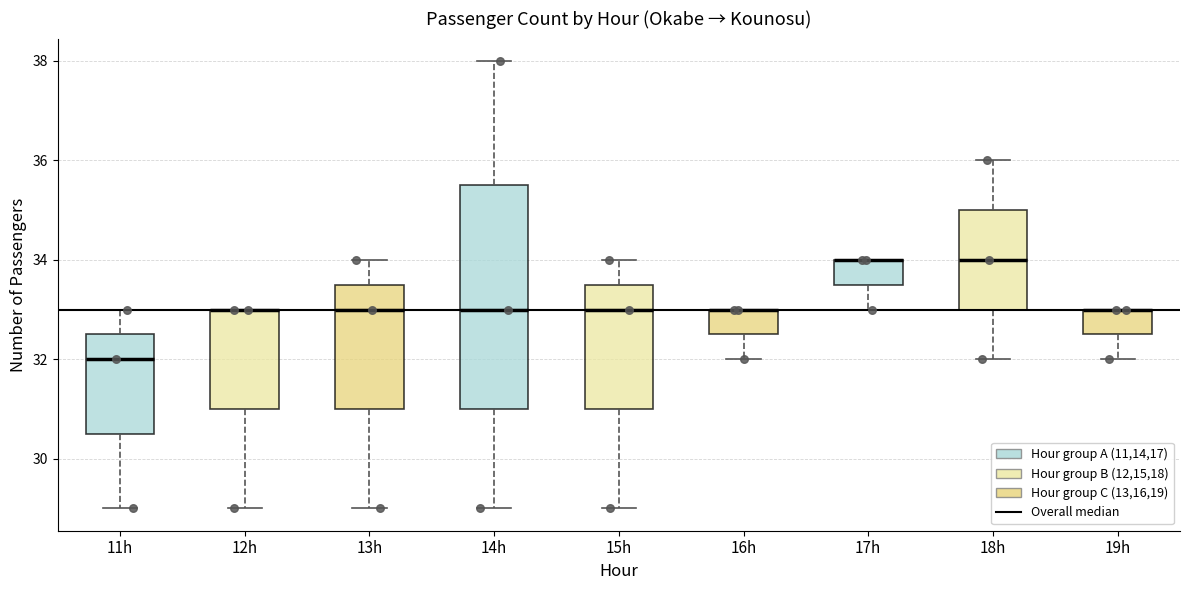

Where does the lower whisker of the box for 17h end on the y-axis? The values are not printed on the chart, so give them approximately, as read against the axis.

33.0